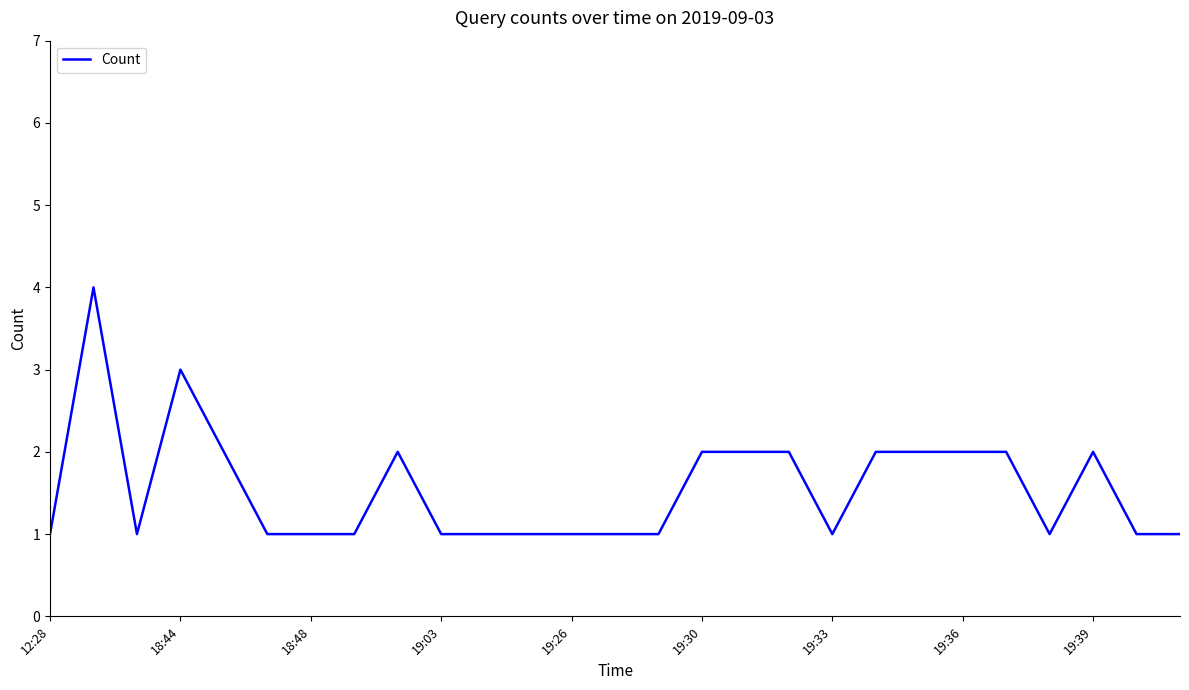

True or false: there are more than 2 points higher than both neighbors.

True